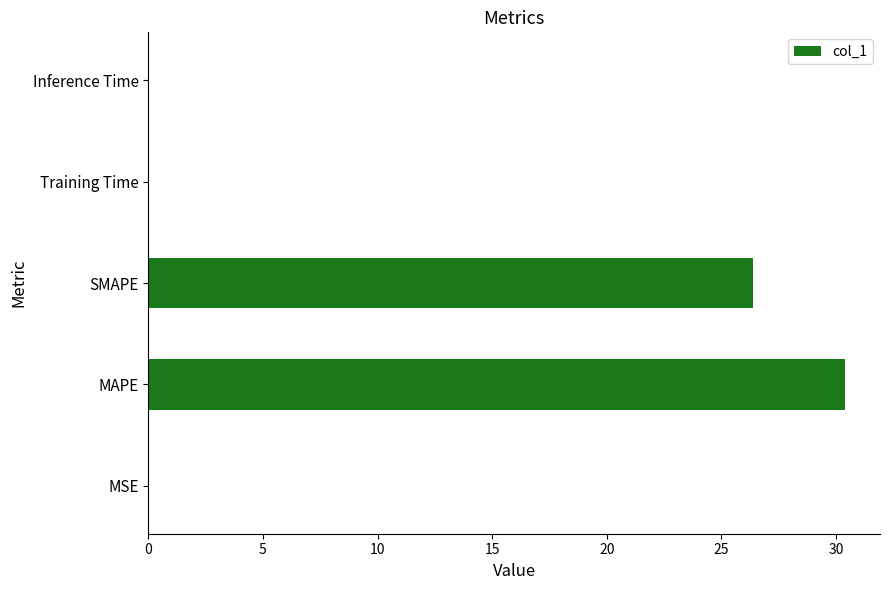

At which label is the value closest to 15?

SMAPE